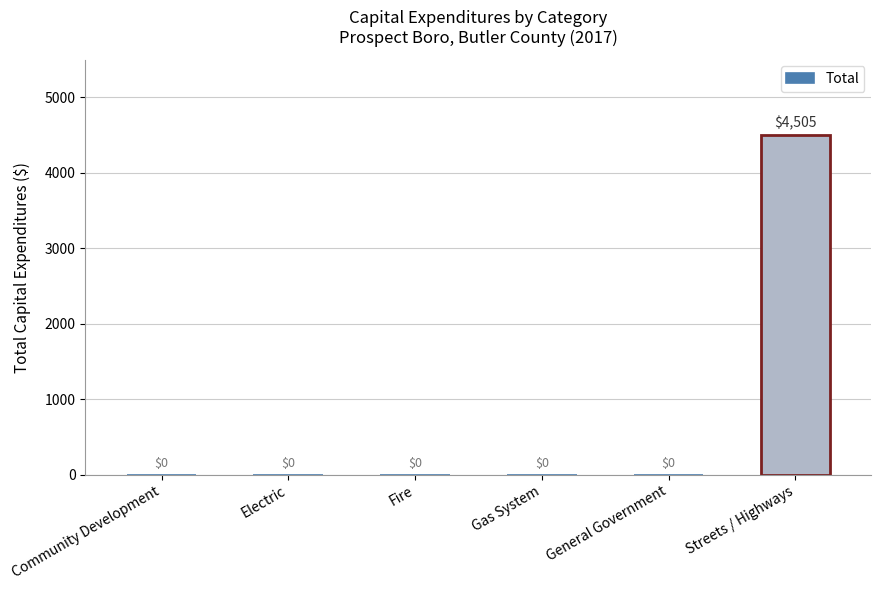

What is the maximum value shown in the chart?

4505